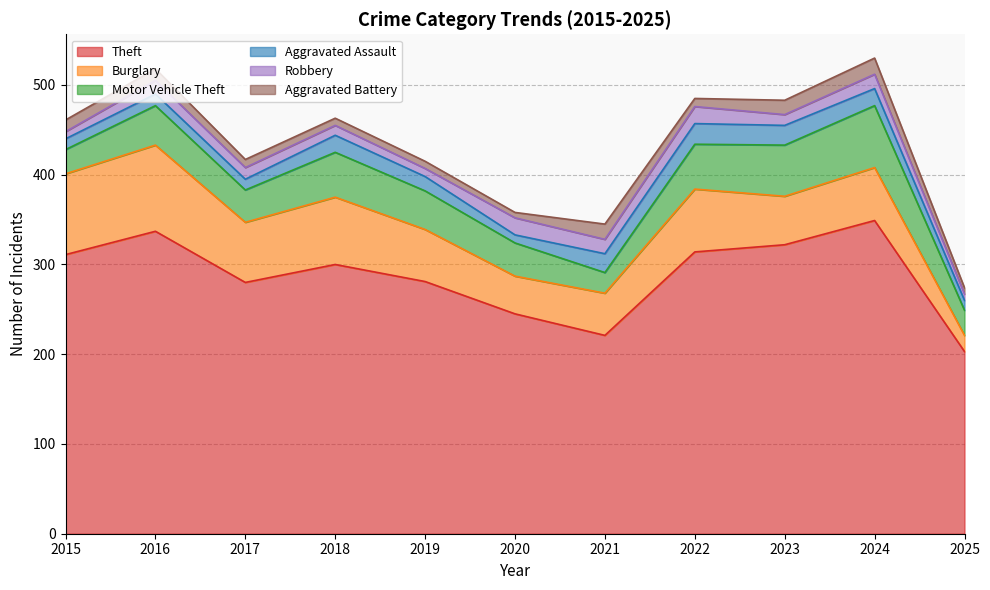

The Robbery series shows 8 at 2020. True or false?

False